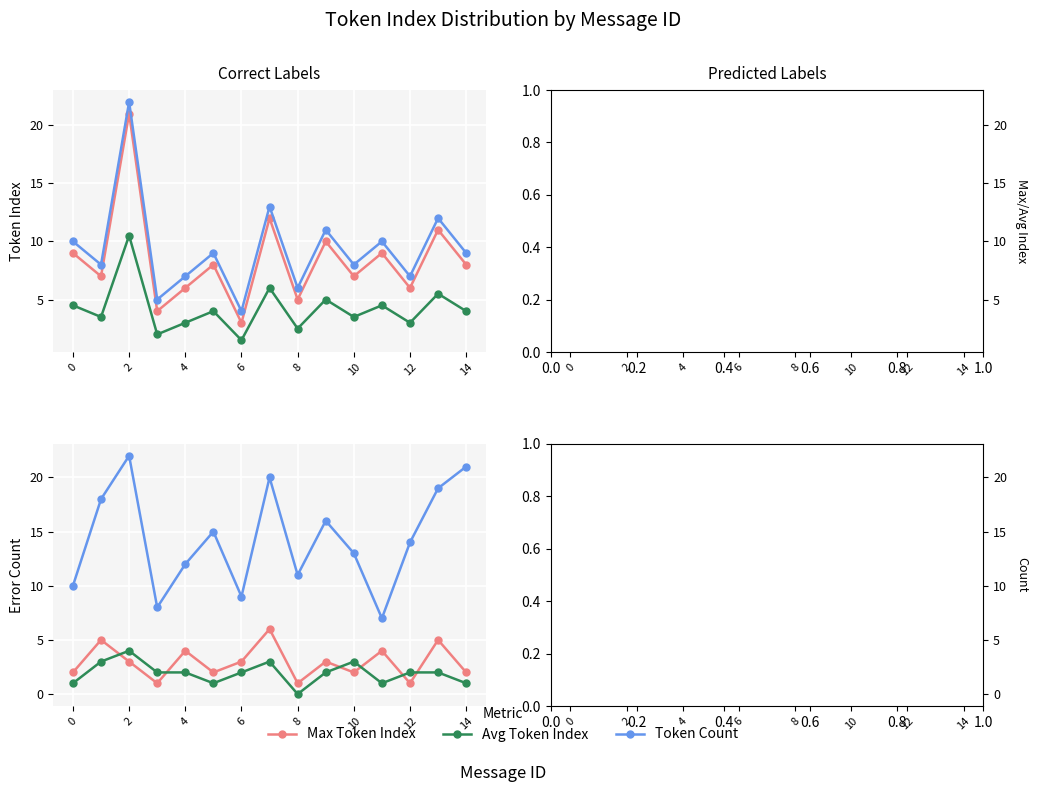

What is the label of the 4th point from the right?

11